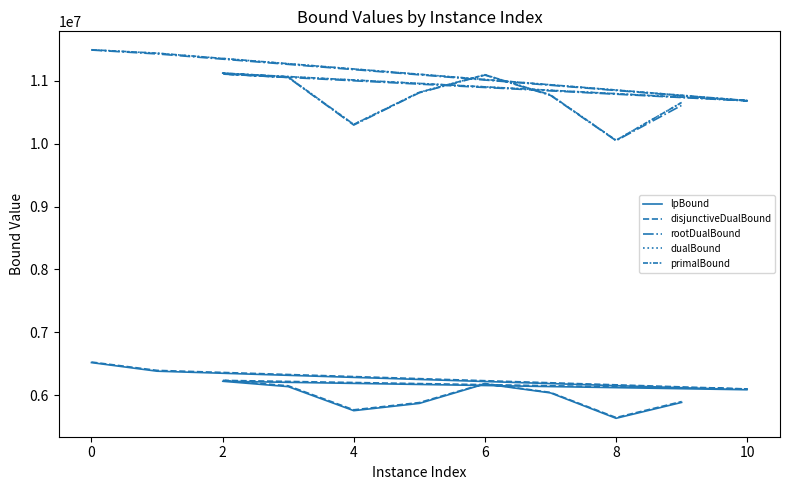

What is the label of the 9th point from the left?

8